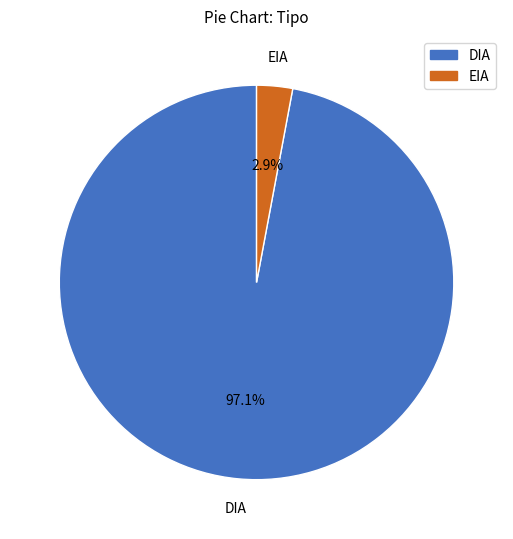

Is it true that EIA is 3% of the pie?

True